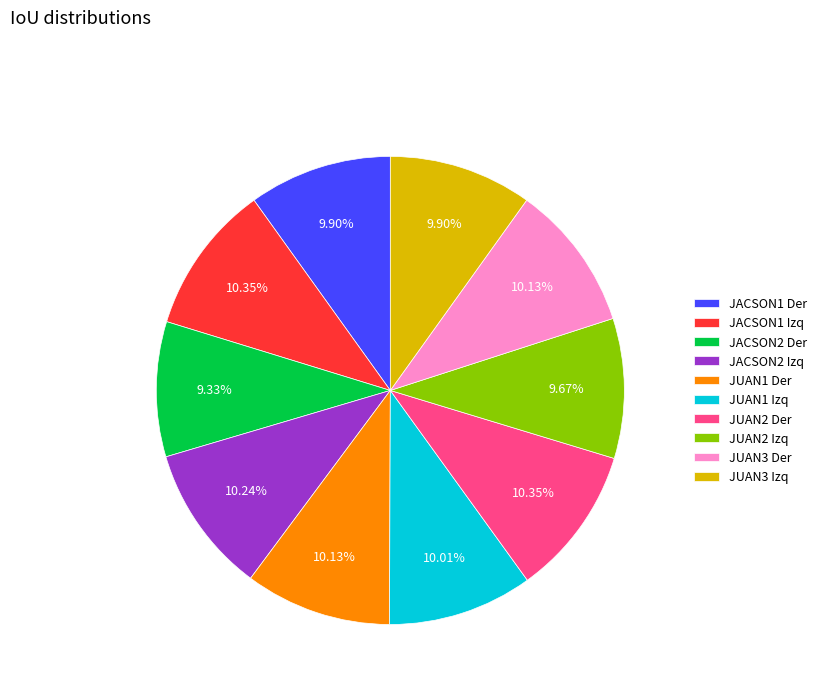

Combined, do JUAN1 Der and JUAN3 Izq account for over 50%?

No